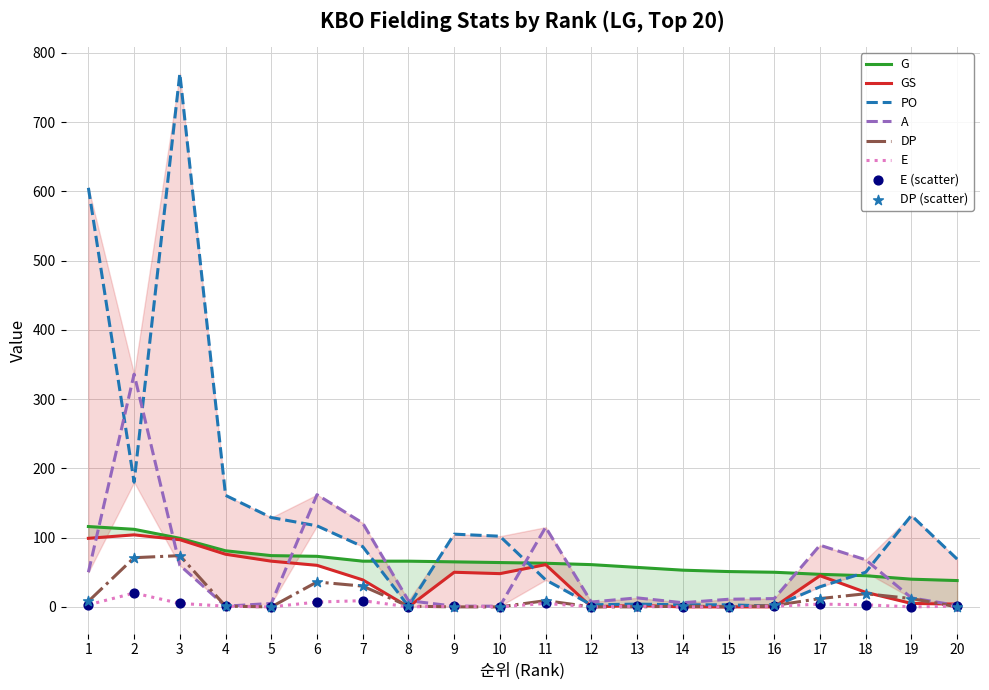

Which series reaches the minimum Y coordinate?

GS